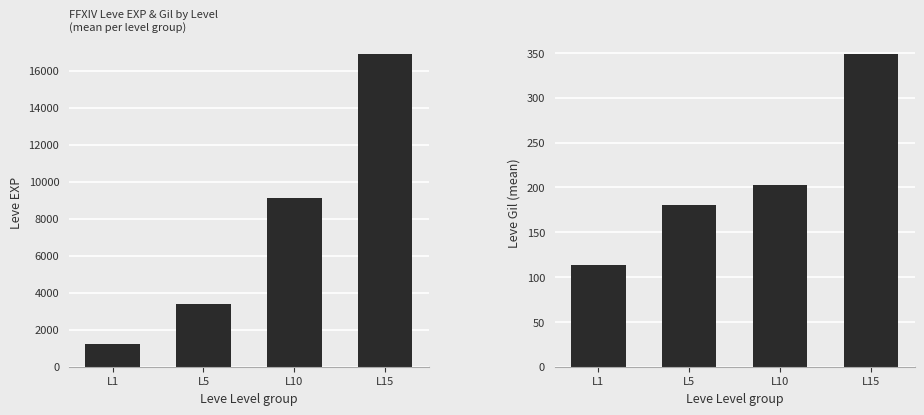

Between L1 and L10, which is larger?

L10